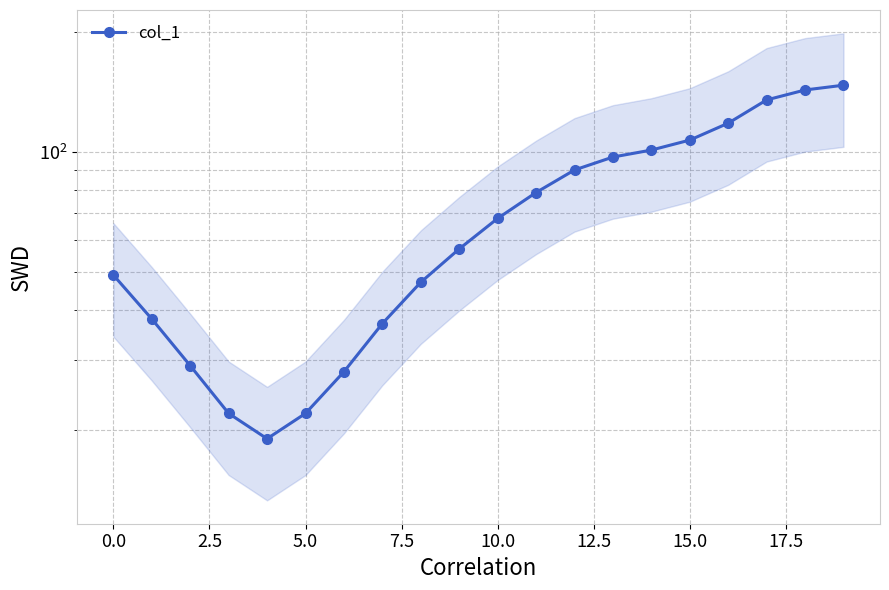

What is the sum of the values at 5.0 and 2.5?

51